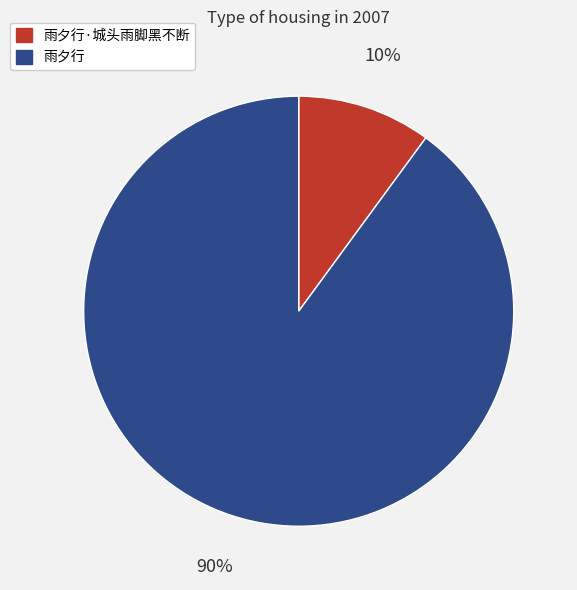

How many segments does this pie chart have?

2